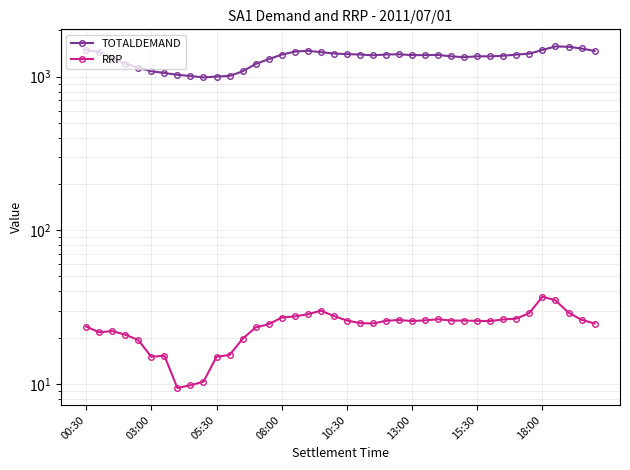

True or false: RRP and TOTALDEMAND intersect in this chart.

False